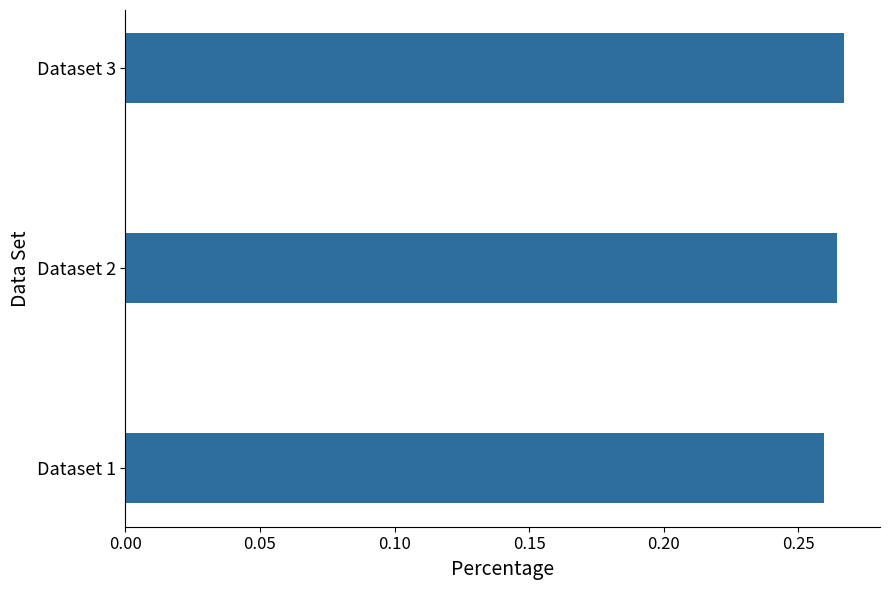

List the labels in order of value, smallest first.

Dataset 1, Dataset 2, Dataset 3